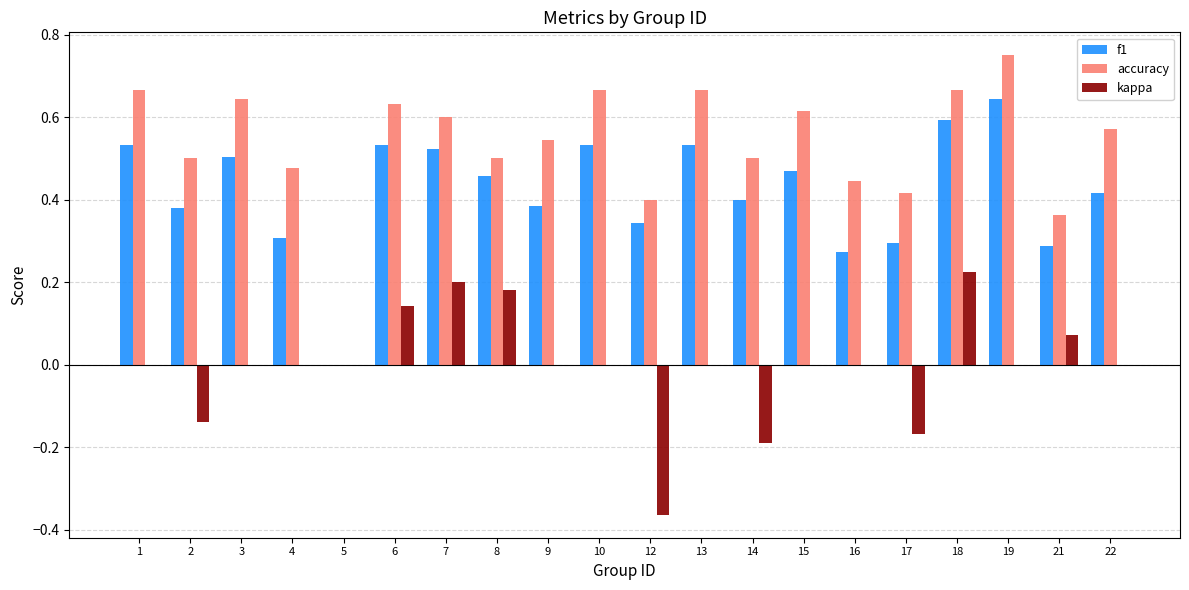

What is the total value across all series at 19?

1.4